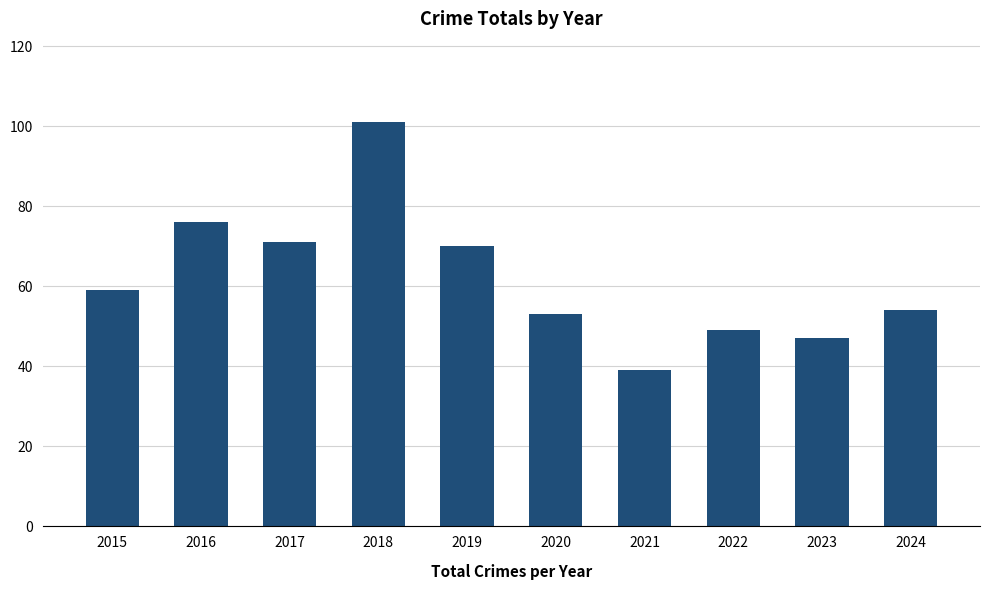

Reading left to right, transcribe all the data shown in this chart.

59	76	71	101	70	53	39	49	47	54